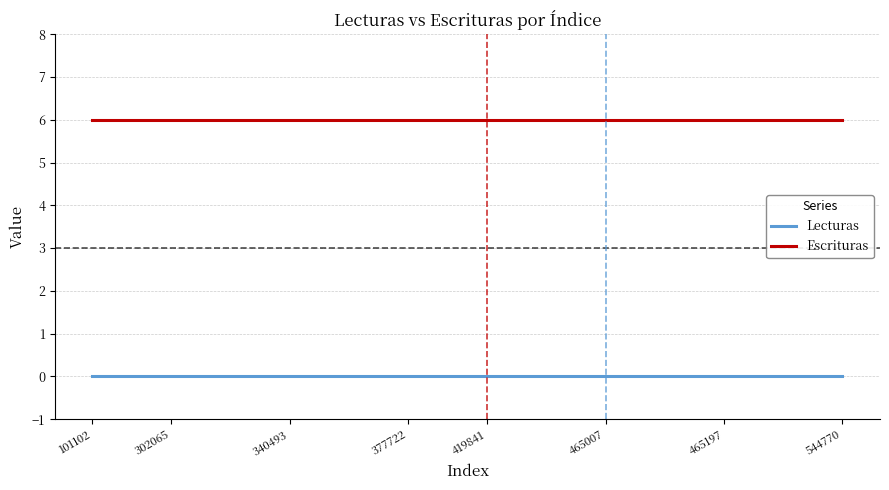

True or false: Escrituras and Lecturas intersect in this chart.

False